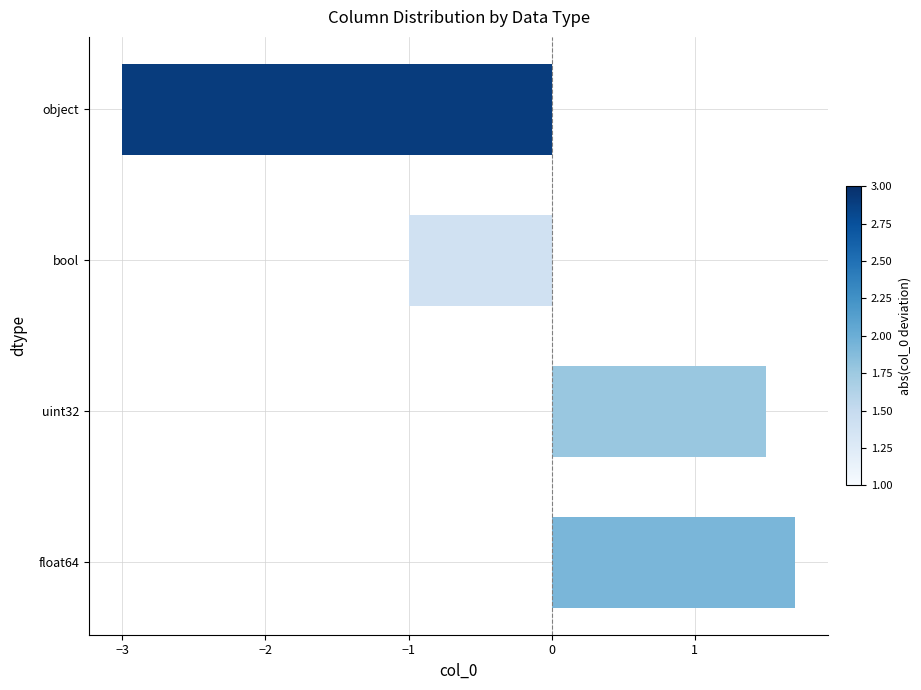

List the labels in order of value, largest first.

float64, uint32, bool, object